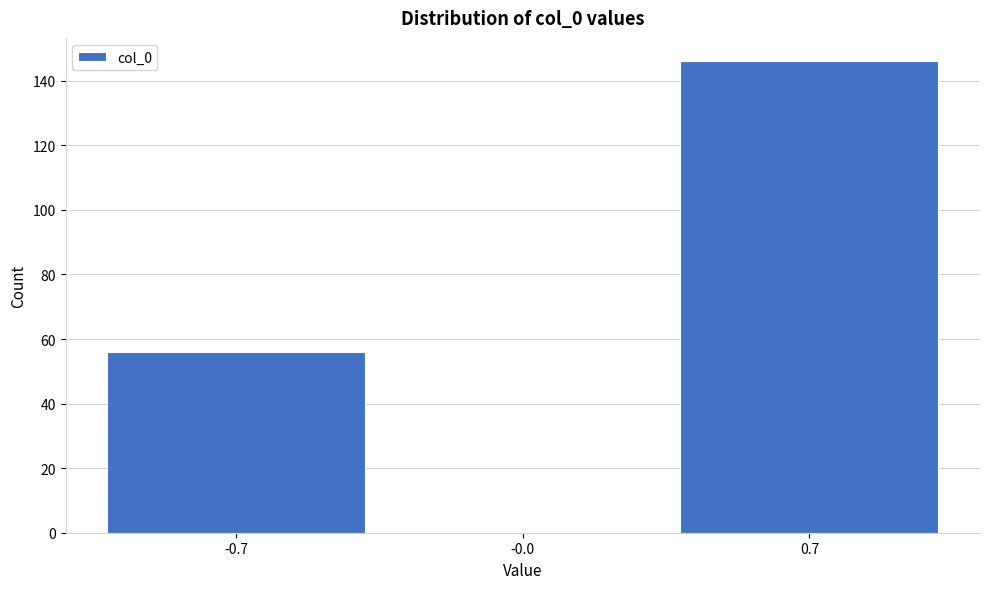

Reading left to right, transcribe all the data shown in this chart.

-0.7=56	-0.0=0	0.7=146